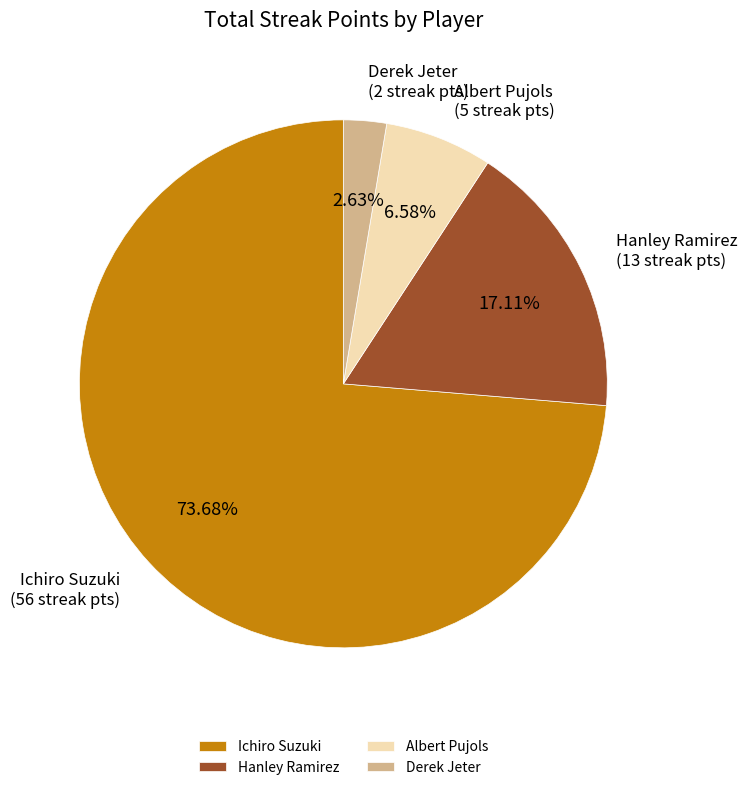

What percentage is NOT represented by Albert Pujols?

93.4%